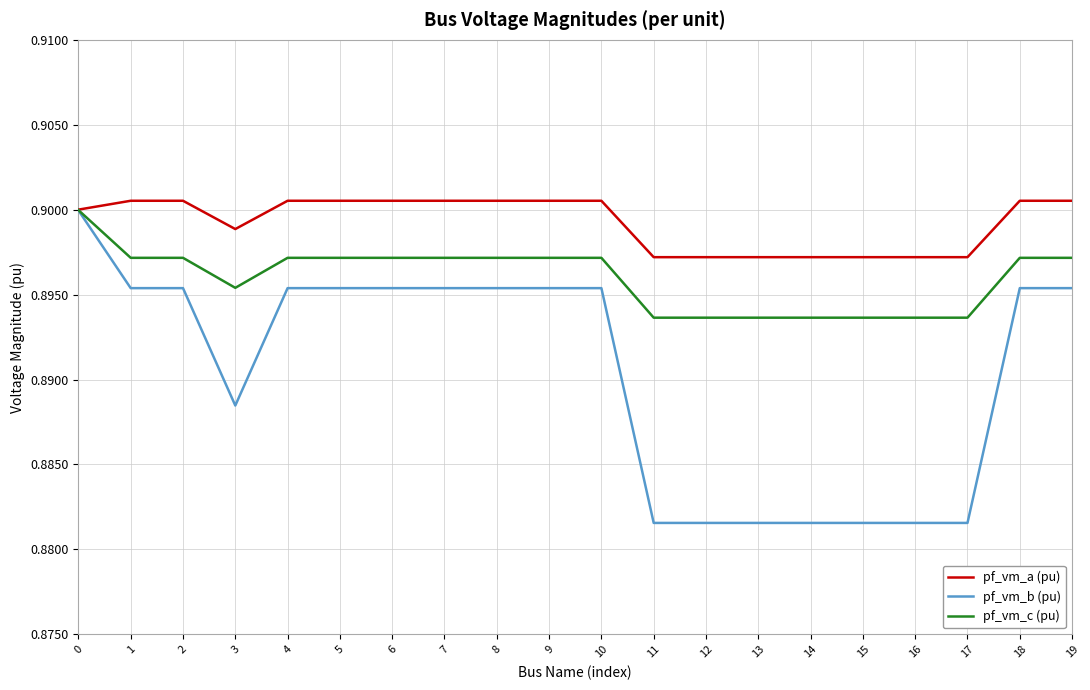

What is the sum of the pf_vm_a (pu) values at 0 and 7?

1.8